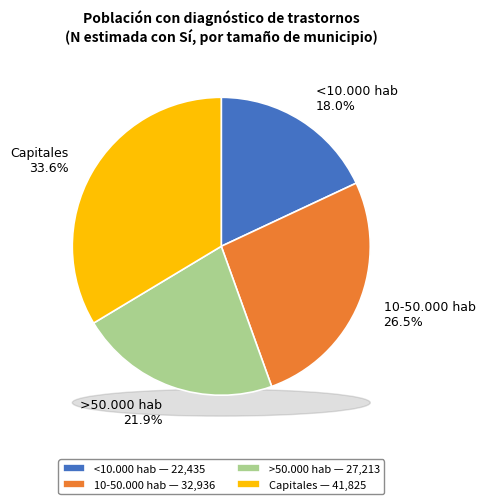

True or false: 10-50.000 hab accounts for 26% of the total.

True